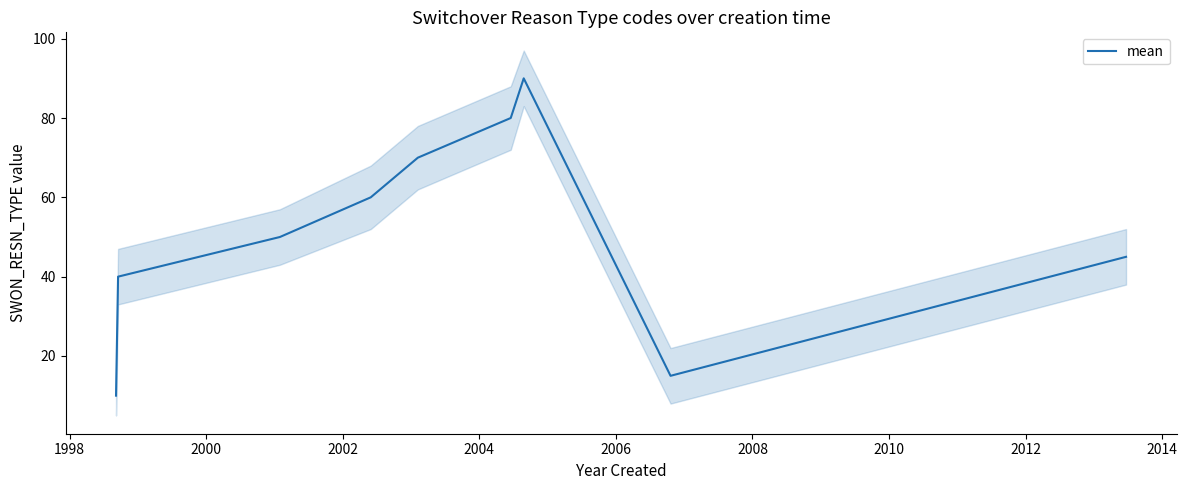

What is the maximum value for mean?

90